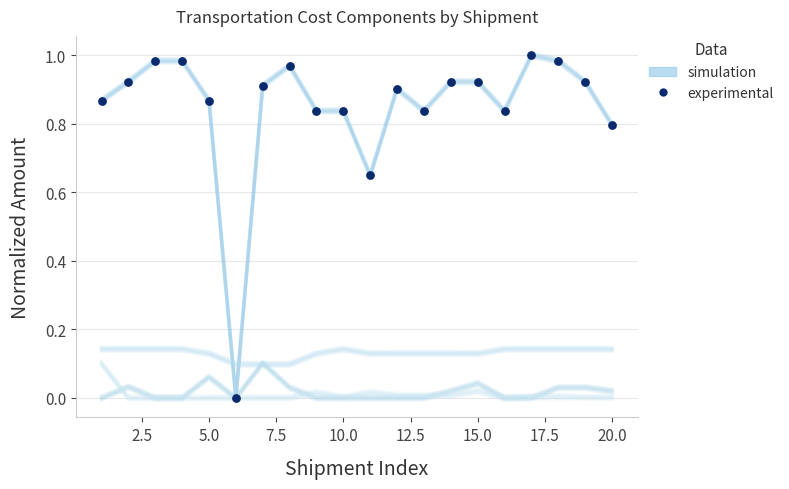

Which series has the largest Y range (max minus min)?

simulation